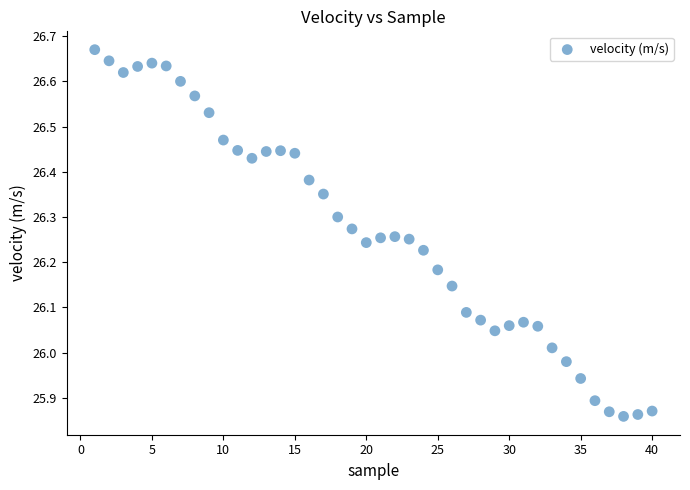

What is the range of Y values (max minus min)?

0.8